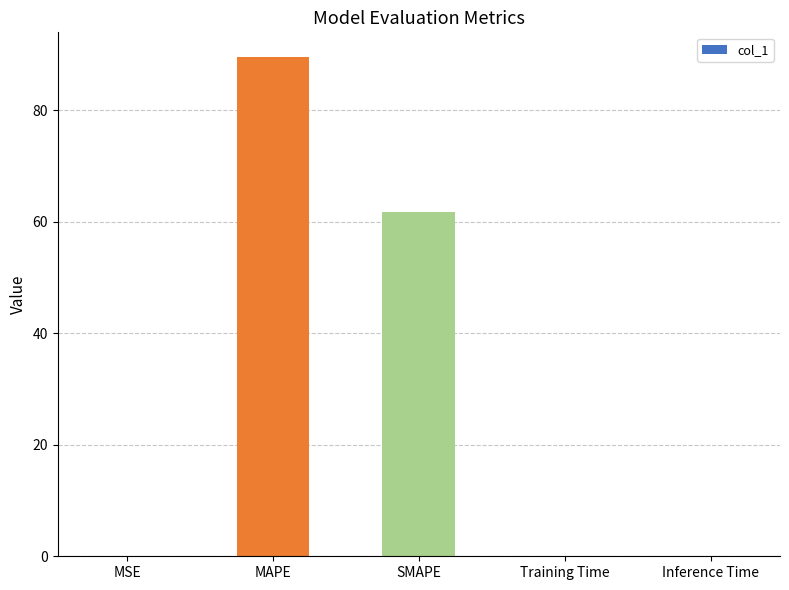

The value at MSE is 0.0. True or false?

True